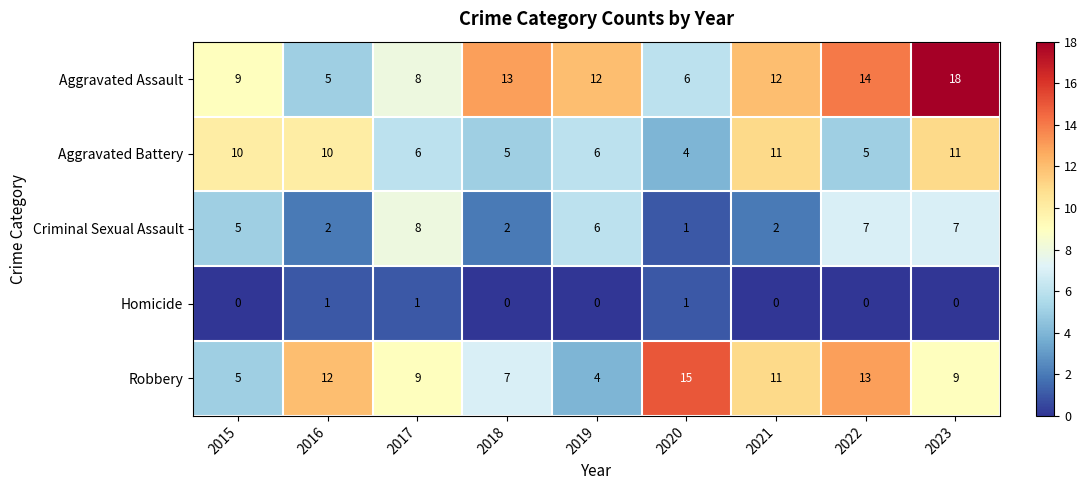

What is the spread (max minus min) of values at 2015?

10